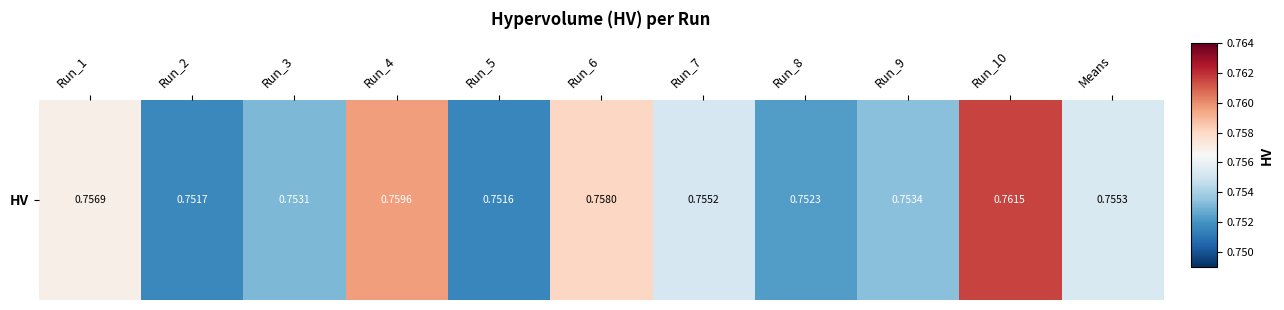

Which category has the lowest value across all series?

Run_5